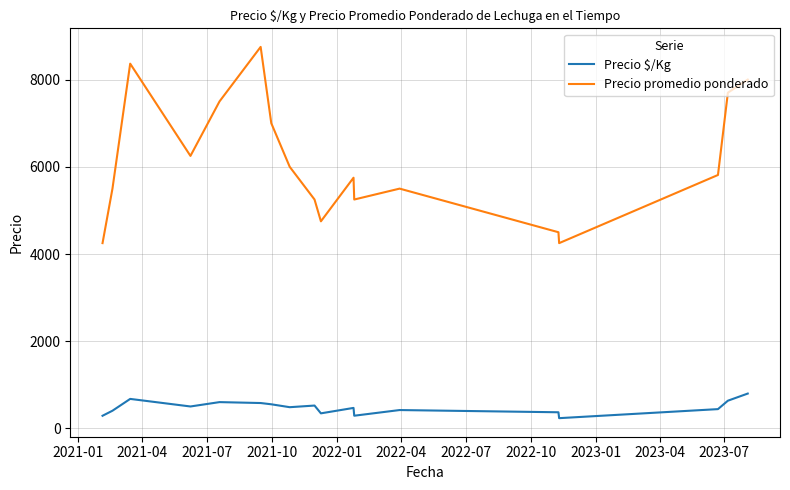

List the series in order of their peak value, highest first.

Precio promedio ponderado, Precio $/Kg